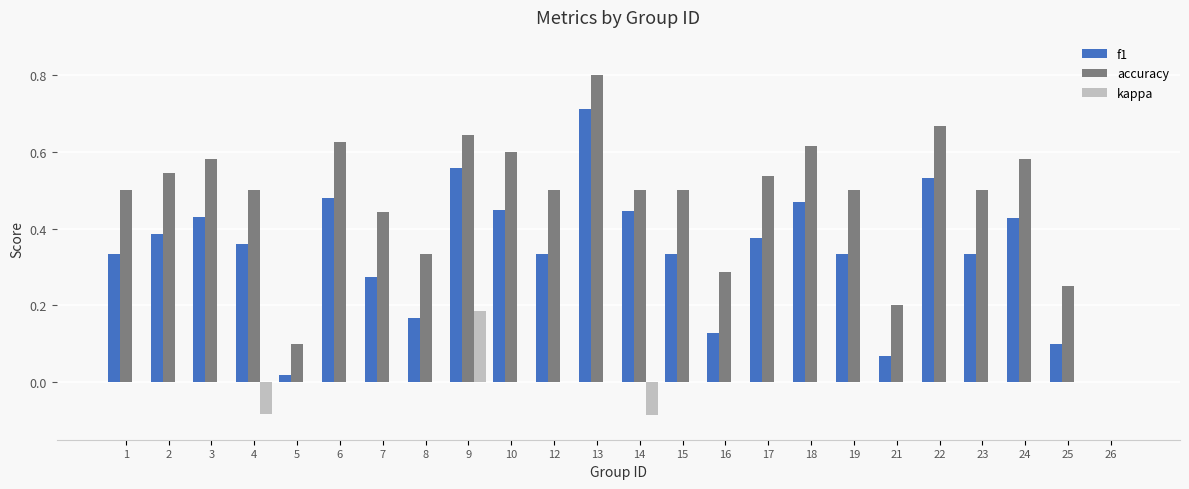

The f1 series shows 0.5 at 18. True or false?

True